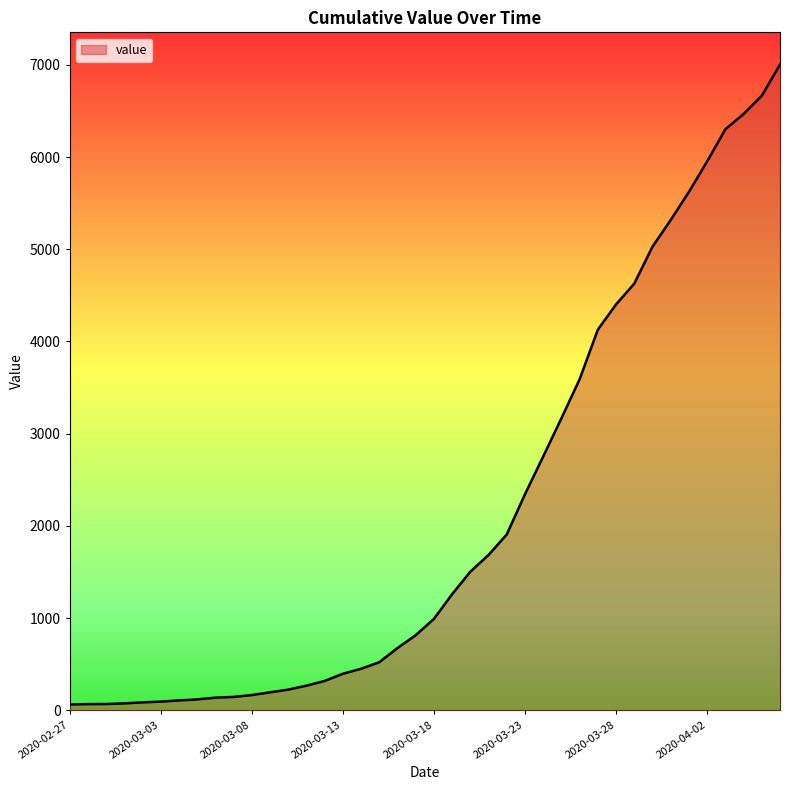

What is the difference between the maximum and minimum values?

6938